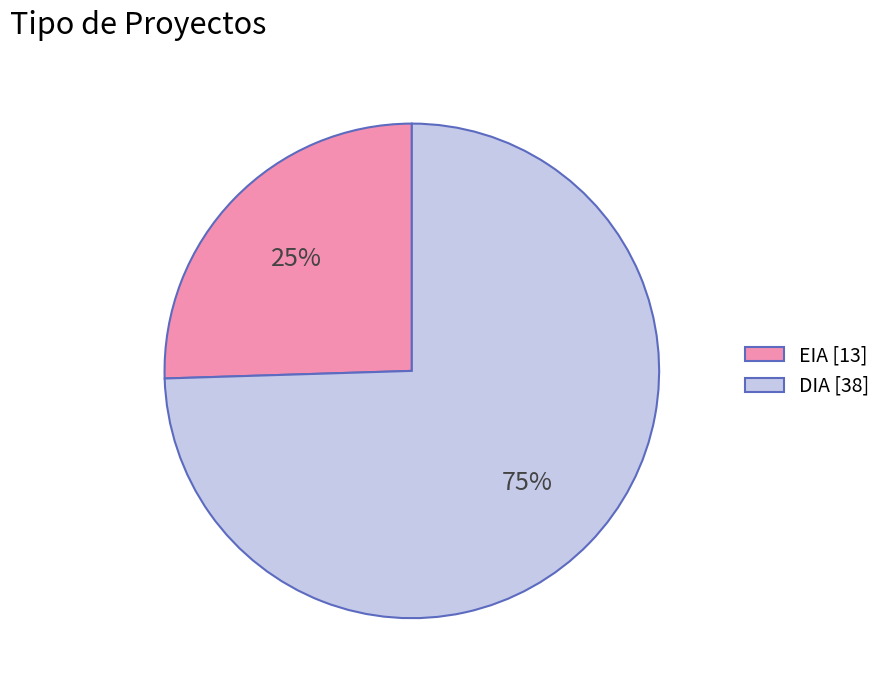

To the nearest percent, what percentage of the pie is DIA?

75%